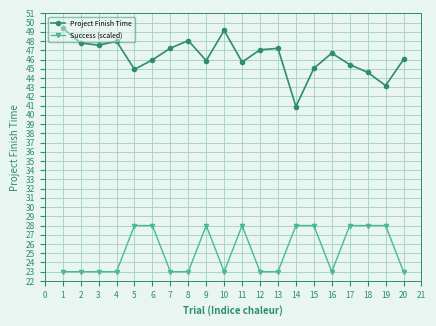

In Project Finish Time, how many points are higher than both neighbors (excluding endpoints)?

5